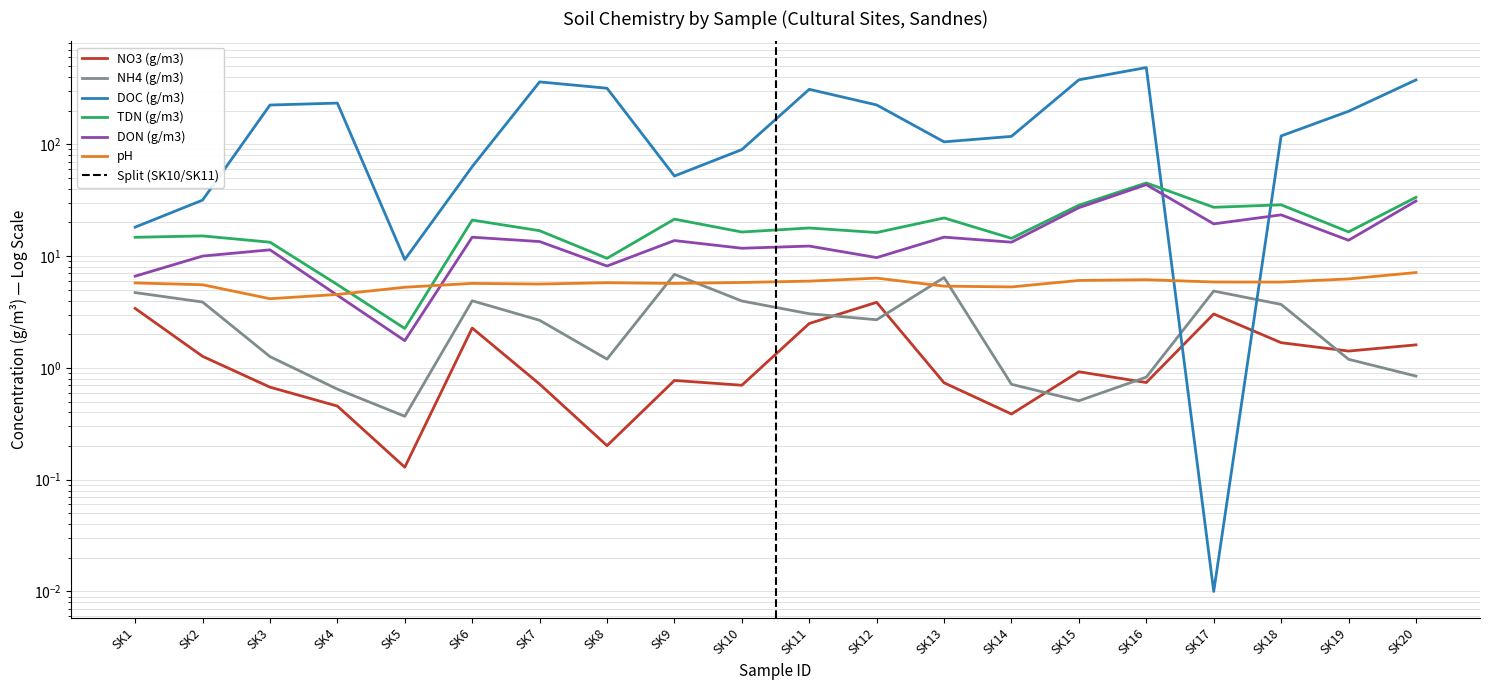

Where is NO3 (g/m3) nearest to the value 1?

SK15